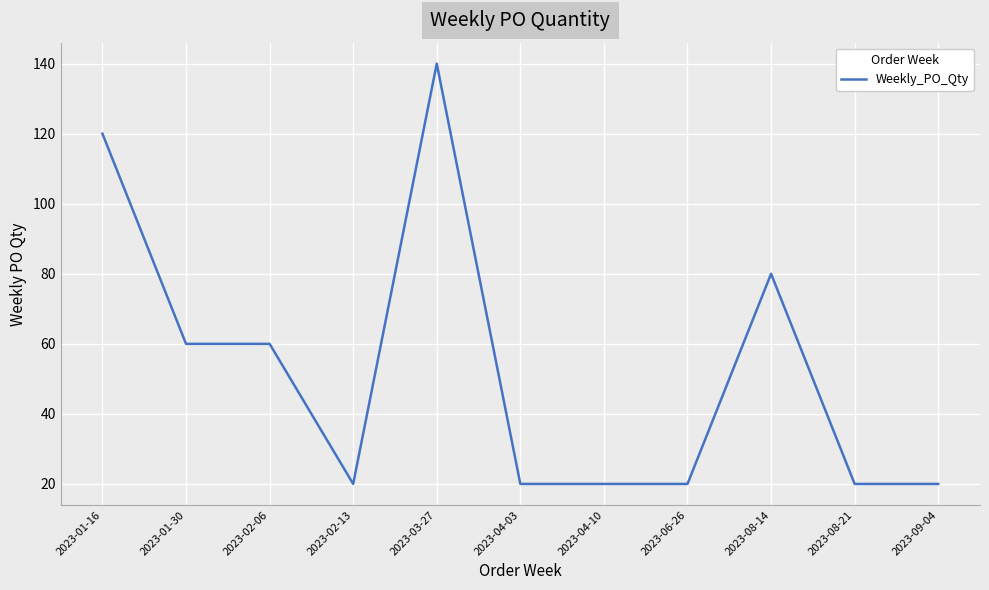

Is it true that the value at 2023-01-16 is 120?

True